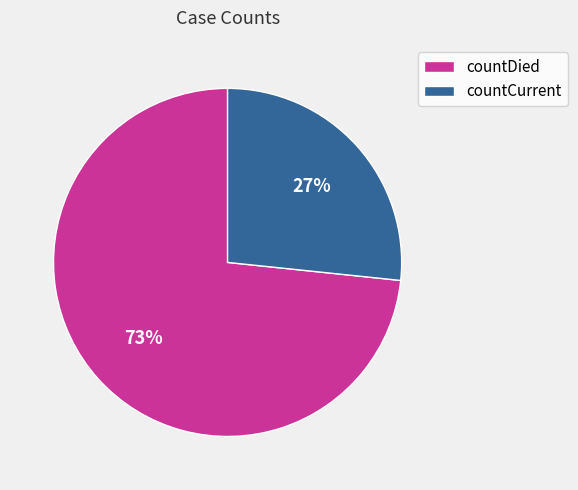

Do countCurrent and countDied together represent more than half of the pie?

Yes